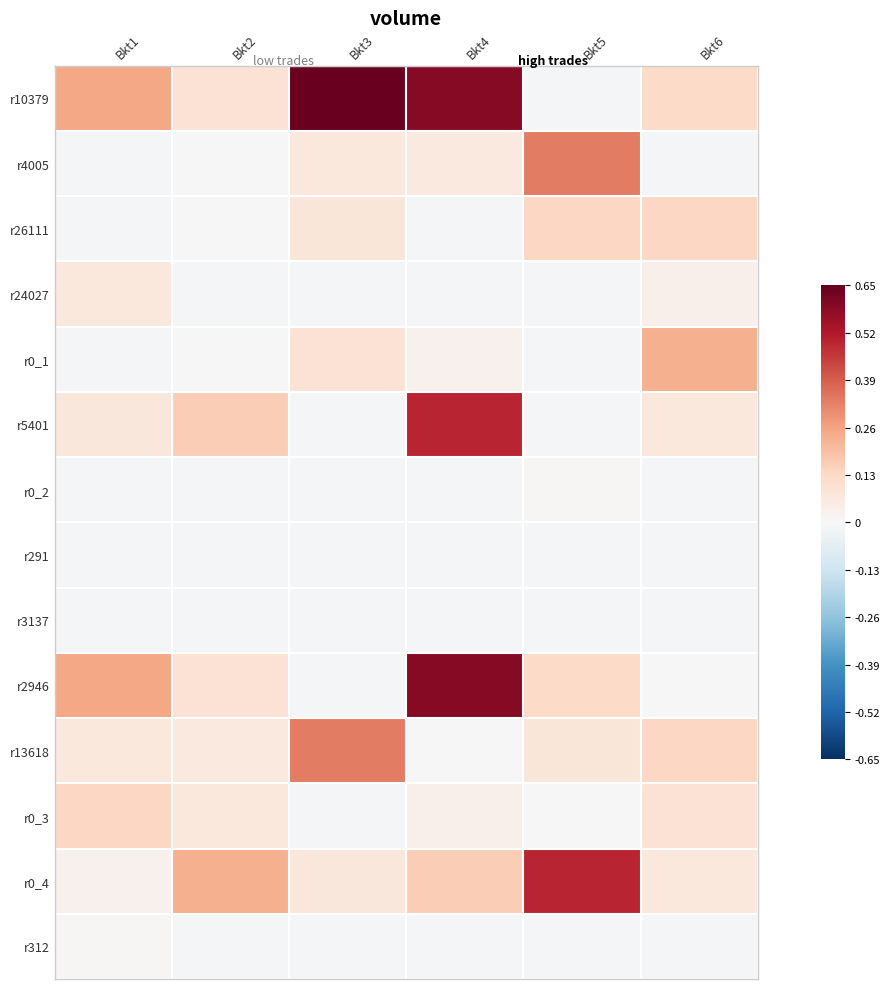

Reading right to left, list all the values displayed in this chart.

r10379: Bkt6=0.1	Bkt5=-0.0	Bkt4=0.6	Bkt3=0.6	Bkt2=0.1	Bkt1=0.3
r4005: Bkt6=-0.0	Bkt5=0.3	Bkt4=0.1	Bkt3=0.1	Bkt2=-0.0	Bkt1=-0.0
r26111: Bkt6=0.1	Bkt5=0.1	Bkt4=-0.0	Bkt3=0.1	Bkt2=0.0	Bkt1=-0.0
r24027: Bkt6=0.0	Bkt5=-0.0	Bkt4=-0.0	Bkt3=-0.0	Bkt2=-0.0	Bkt1=0.1
r0_1: Bkt6=0.2	Bkt5=-0.0	Bkt4=0.0	Bkt3=0.1	Bkt2=-0.0	Bkt1=-0.0
r5401: Bkt6=0.1	Bkt5=-0.0	Bkt4=0.5	Bkt3=-0.0	Bkt2=0.2	Bkt1=0.1
r0_2: Bkt6=-0.0	Bkt5=0.0	Bkt4=-0.0	Bkt3=-0.0	Bkt2=-0.0	Bkt1=-0.0
r291: Bkt6=-0.0	Bkt5=-0.0	Bkt4=-0.0	Bkt3=-0.0	Bkt2=-0.0	Bkt1=-0.0
r3137: Bkt6=-0.0	Bkt5=-0.0	Bkt4=-0.0	Bkt3=-0.0	Bkt2=-0.0	Bkt1=-0.0
r2946: Bkt6=-0.0	Bkt5=0.1	Bkt4=0.6	Bkt3=-0.0	Bkt2=0.1	Bkt1=0.3
r13618: Bkt6=0.1	Bkt5=0.1	Bkt4=0.0	Bkt3=0.3	Bkt2=0.1	Bkt1=0.1
r0_3: Bkt6=0.1	Bkt5=-0.0	Bkt4=0.0	Bkt3=-0.0	Bkt2=0.1	Bkt1=0.1
r0_4: Bkt6=0.1	Bkt5=0.5	Bkt4=0.2	Bkt3=0.1	Bkt2=0.2	Bkt1=0.0
r312: Bkt6=-0.0	Bkt5=-0.0	Bkt4=-0.0	Bkt3=-0.0	Bkt2=-0.0	Bkt1=0.0